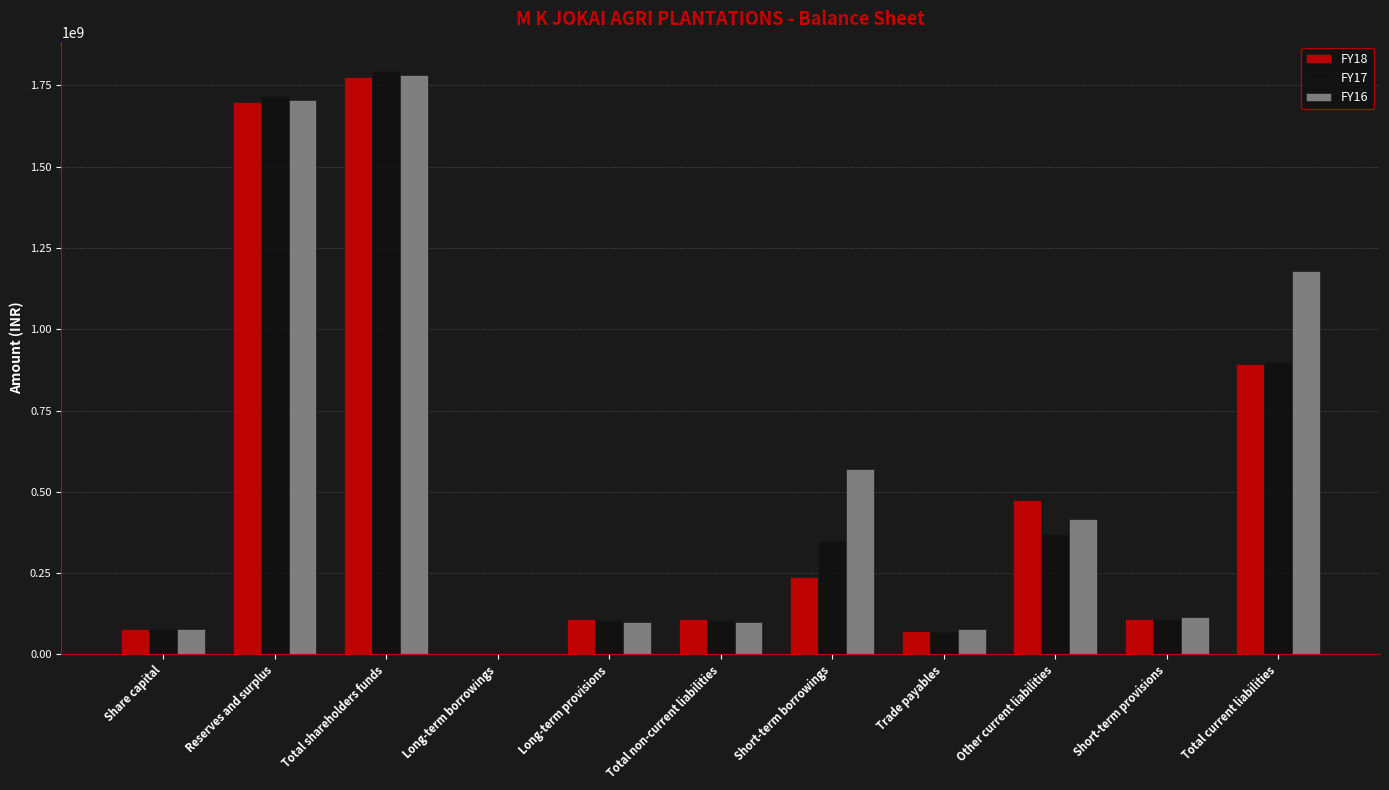

What is the sum of all FY16 values?

6124631816